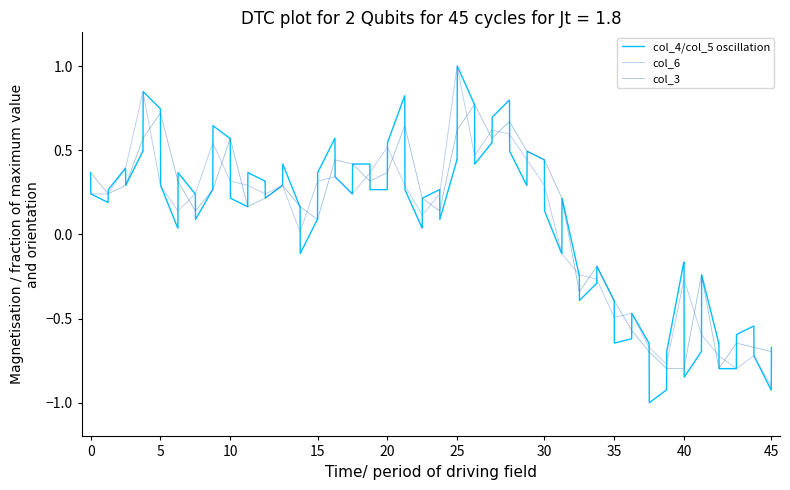

Is it true that col_6 equals 0.1 at 5?

False